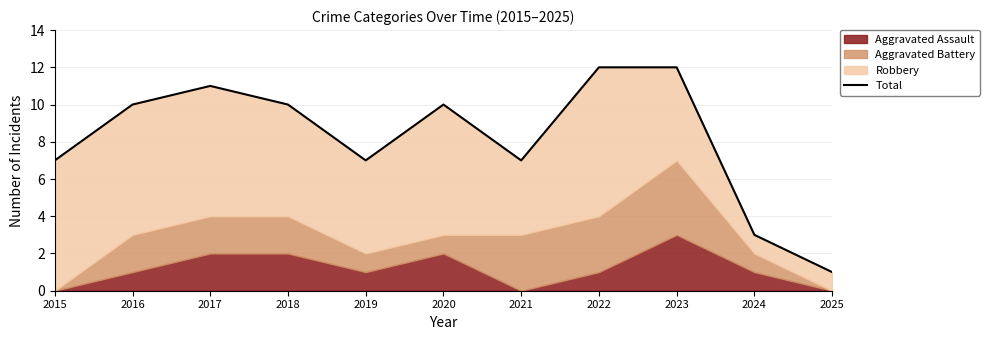

Is it true that the value at 2018 is 15?

False